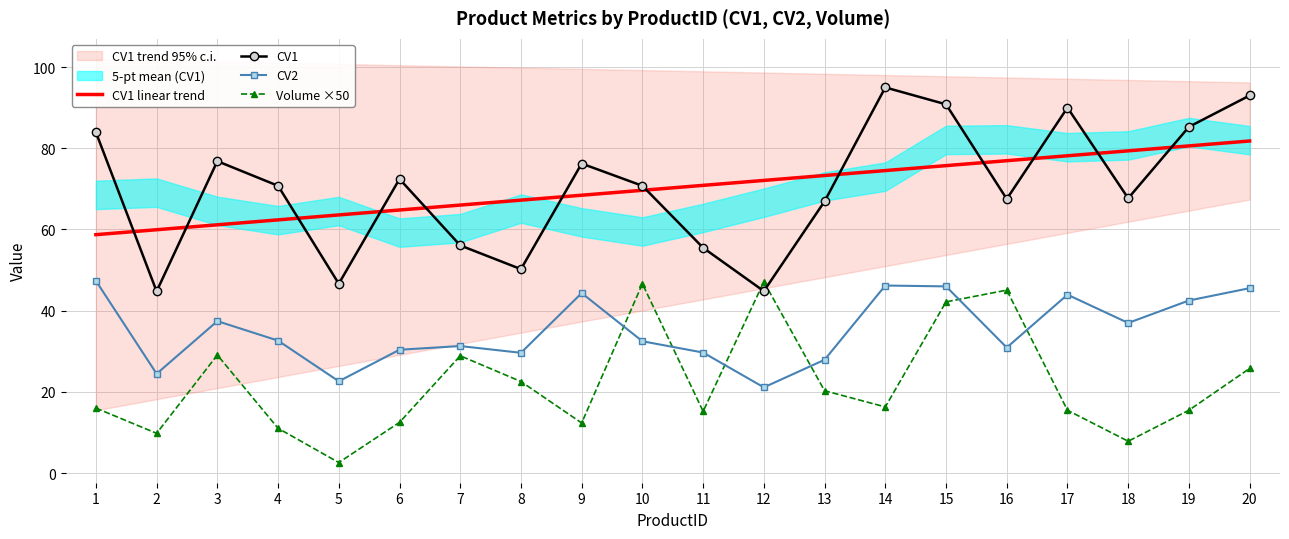

How many interior local peaks does the CV2 series have?

5